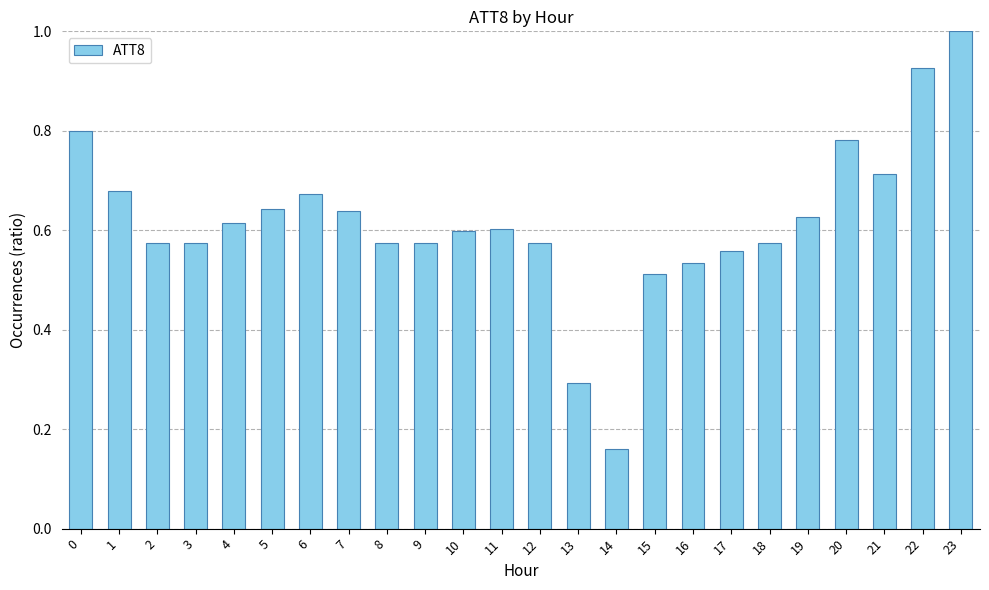

The chart shows a value of 0.8 at 0. True or false?

True